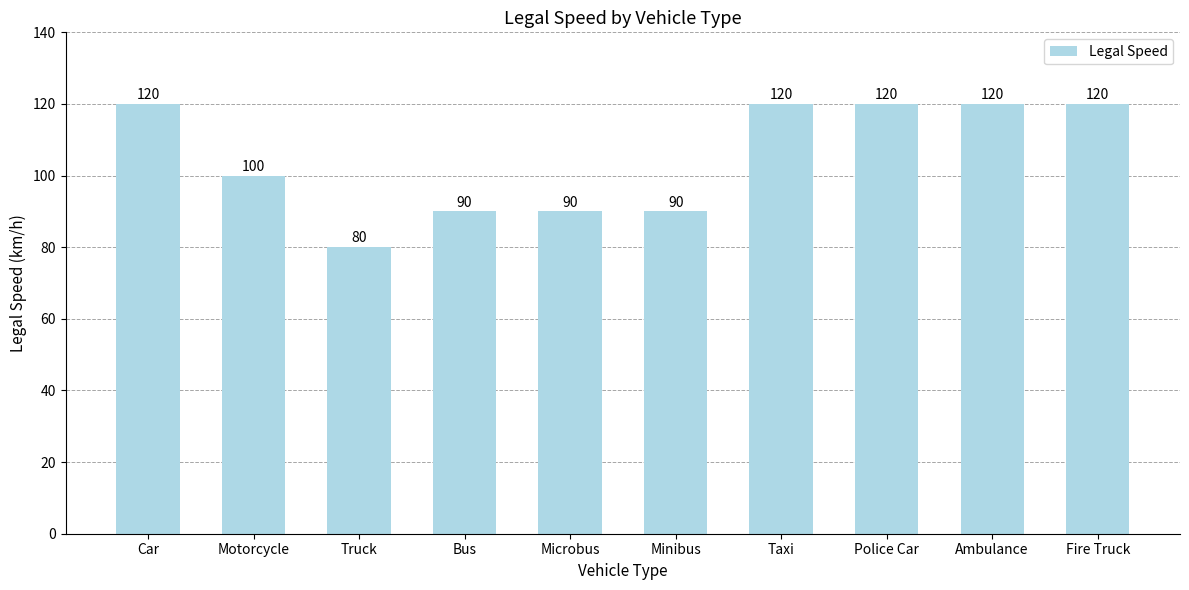

Are the bars horizontal?

No